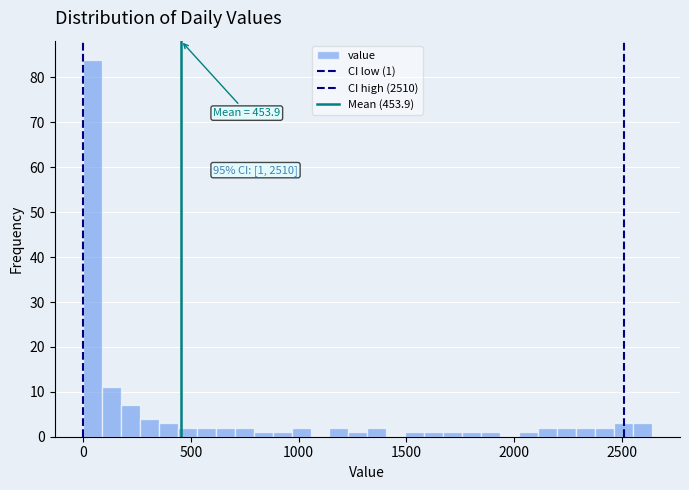

Read against the x-axis, roughly where is the centre of the tallest bar?

50